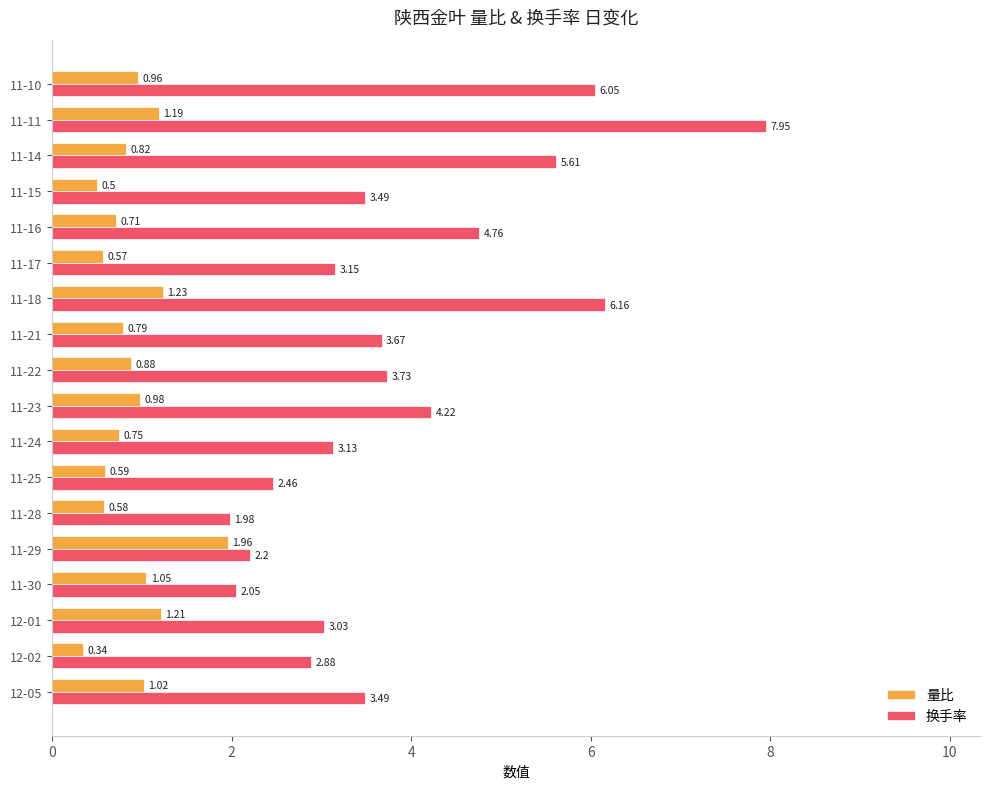

At how many categories does at least one series exceed 4?

6